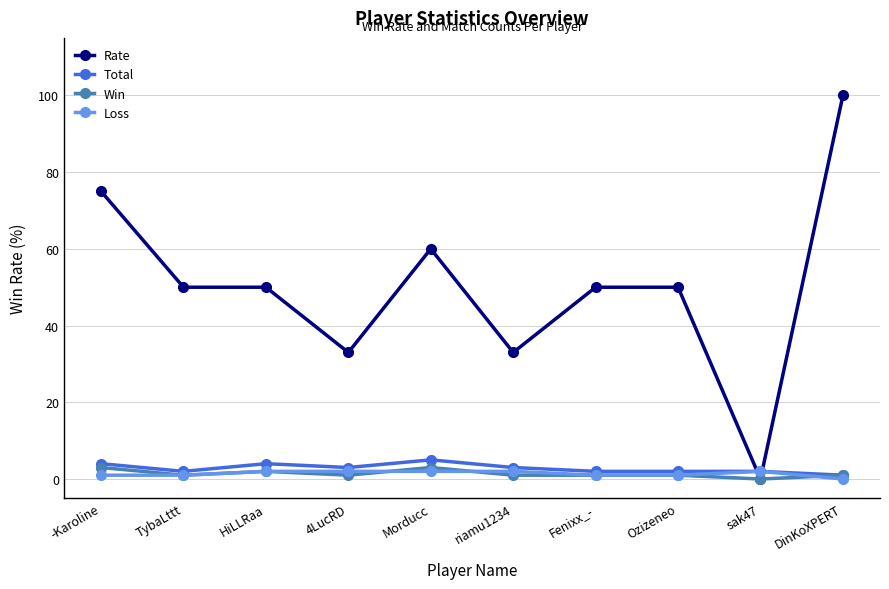

What is the label of the 7th point from the left?

Fenixx_-